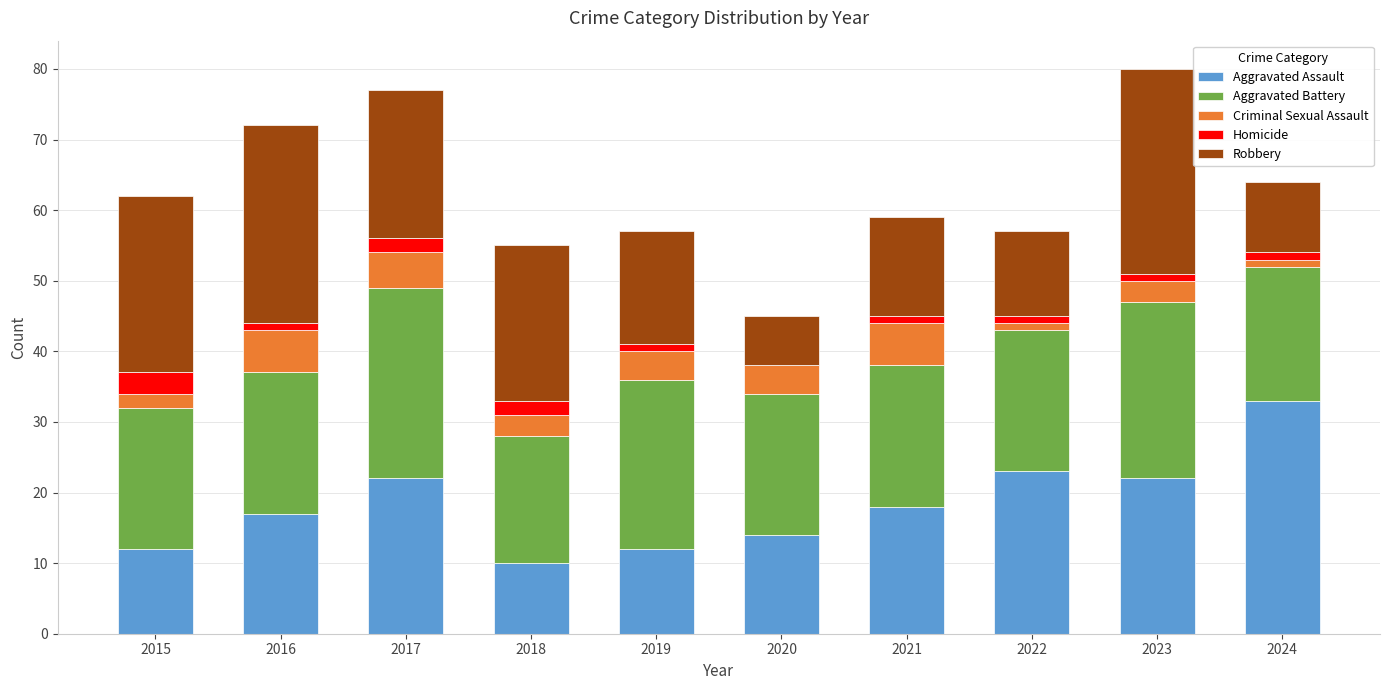

What is the total value across all series at 2015?

62